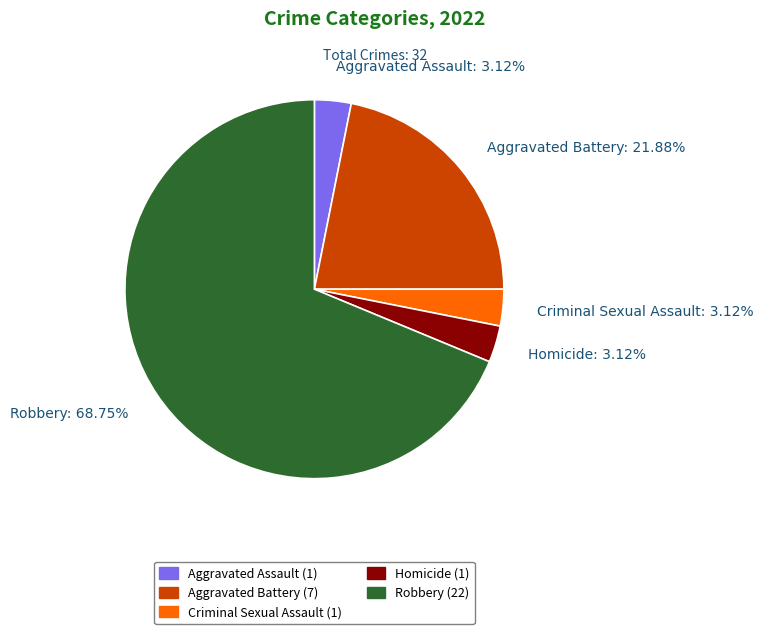

True or false: Aggravated Assault accounts for 3% of the total.

True